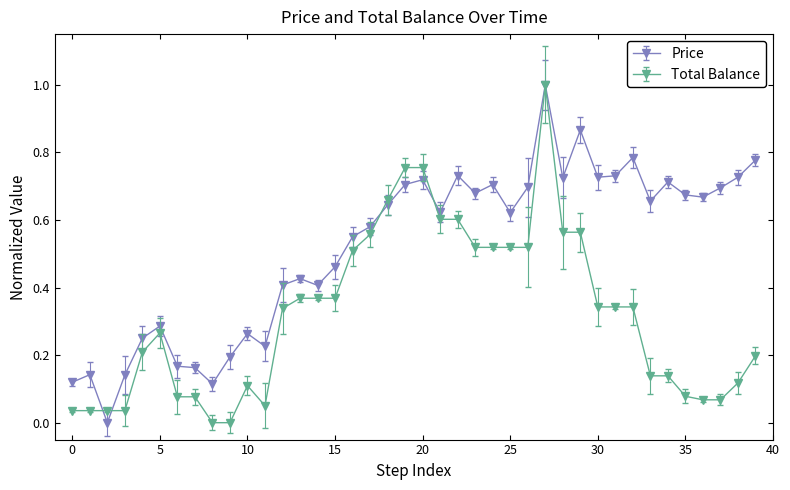

True or false: Total Balance and Price cross at least once.

True